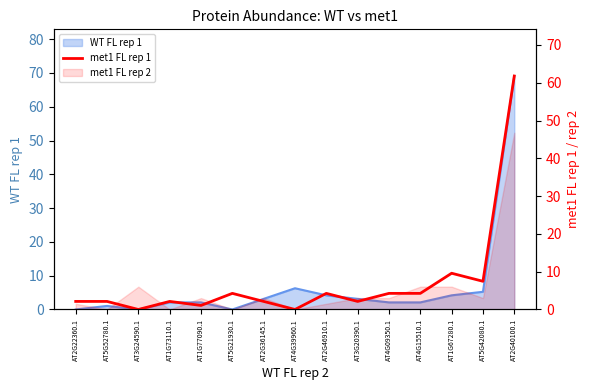

The chart shows a value of 61.8 at AT2G40100.1. True or false?

True